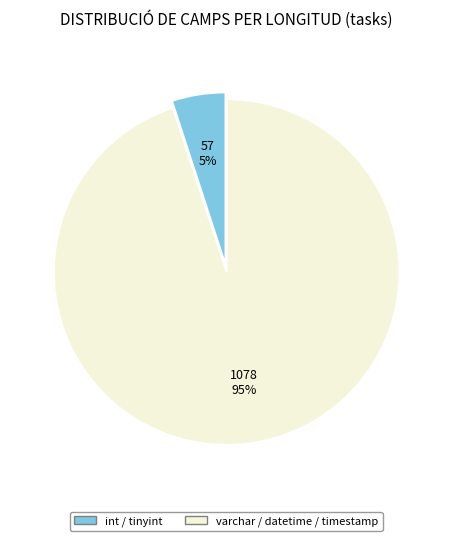

Is there a majority slice in this chart?

Yes